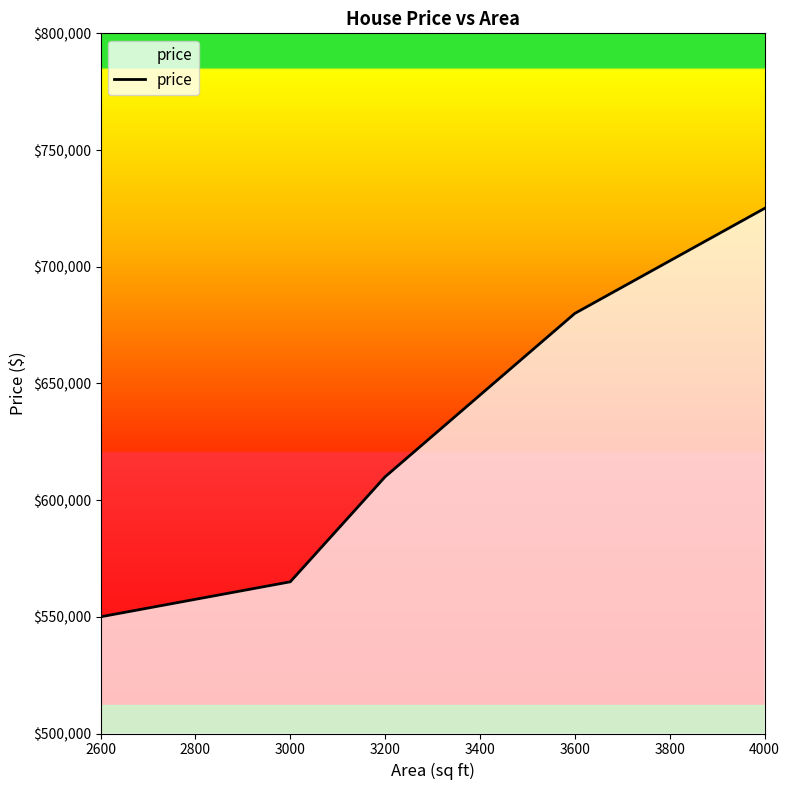

How many lines are shown in the chart?

1